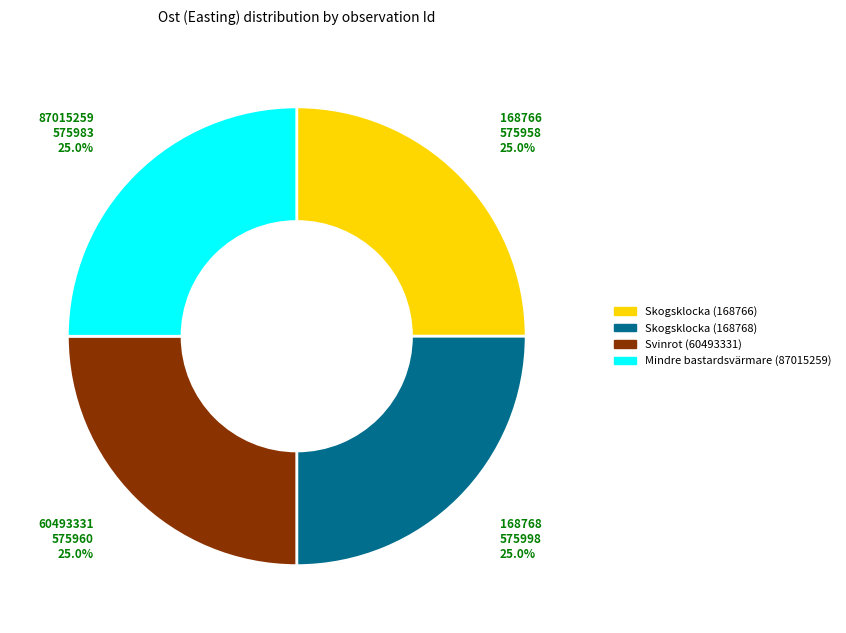

What portion of the pie excludes Svinrot (60493331)?

75.0%